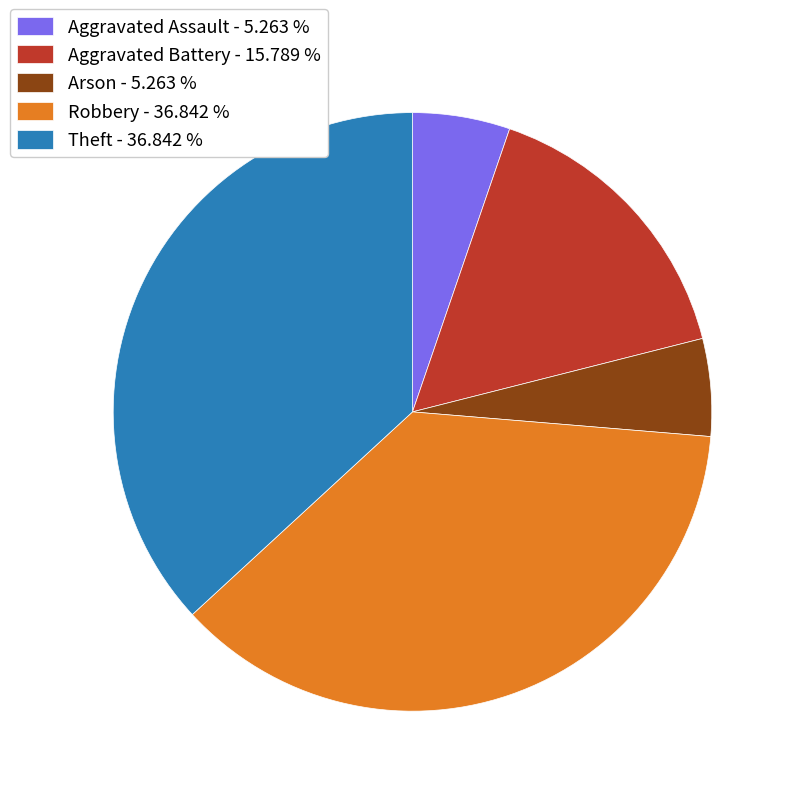

The Aggravated Assault slice represents 17% of the pie. True or false?

False